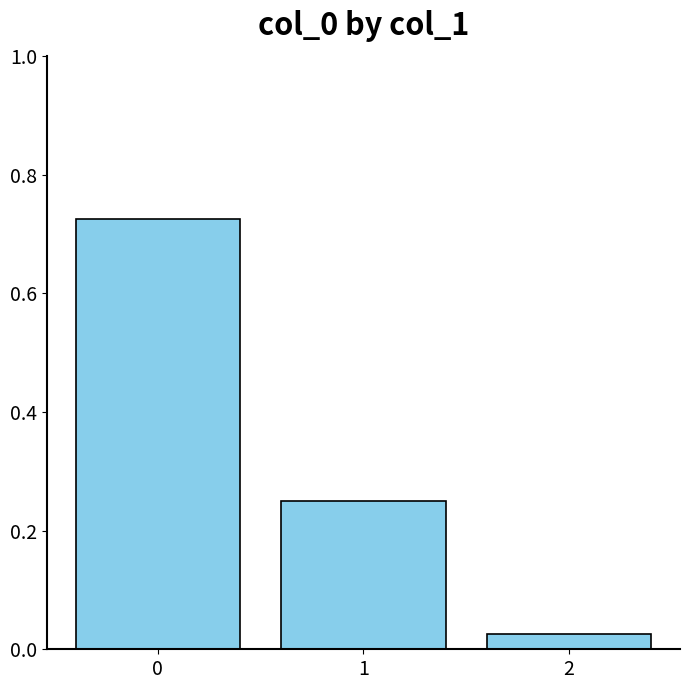

What is the change in value from 0 to 1?

-0.5